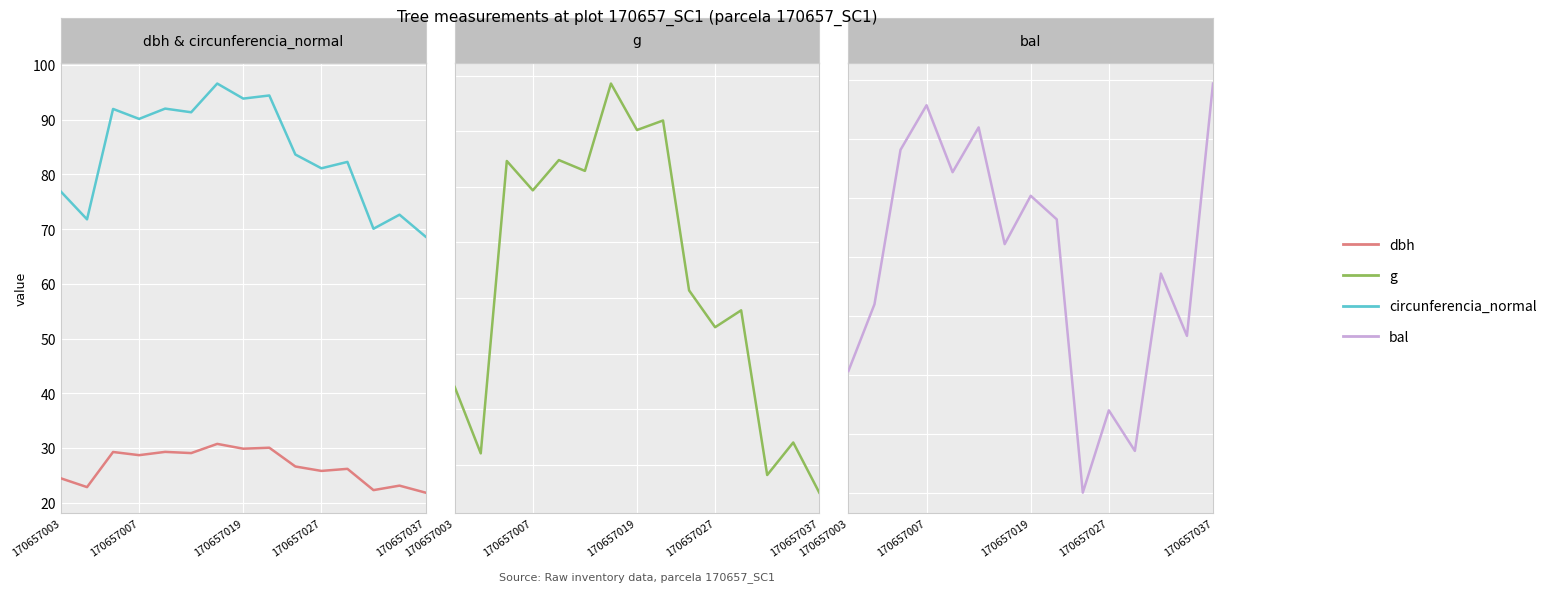

How many values in the bal series exceed 10?

8